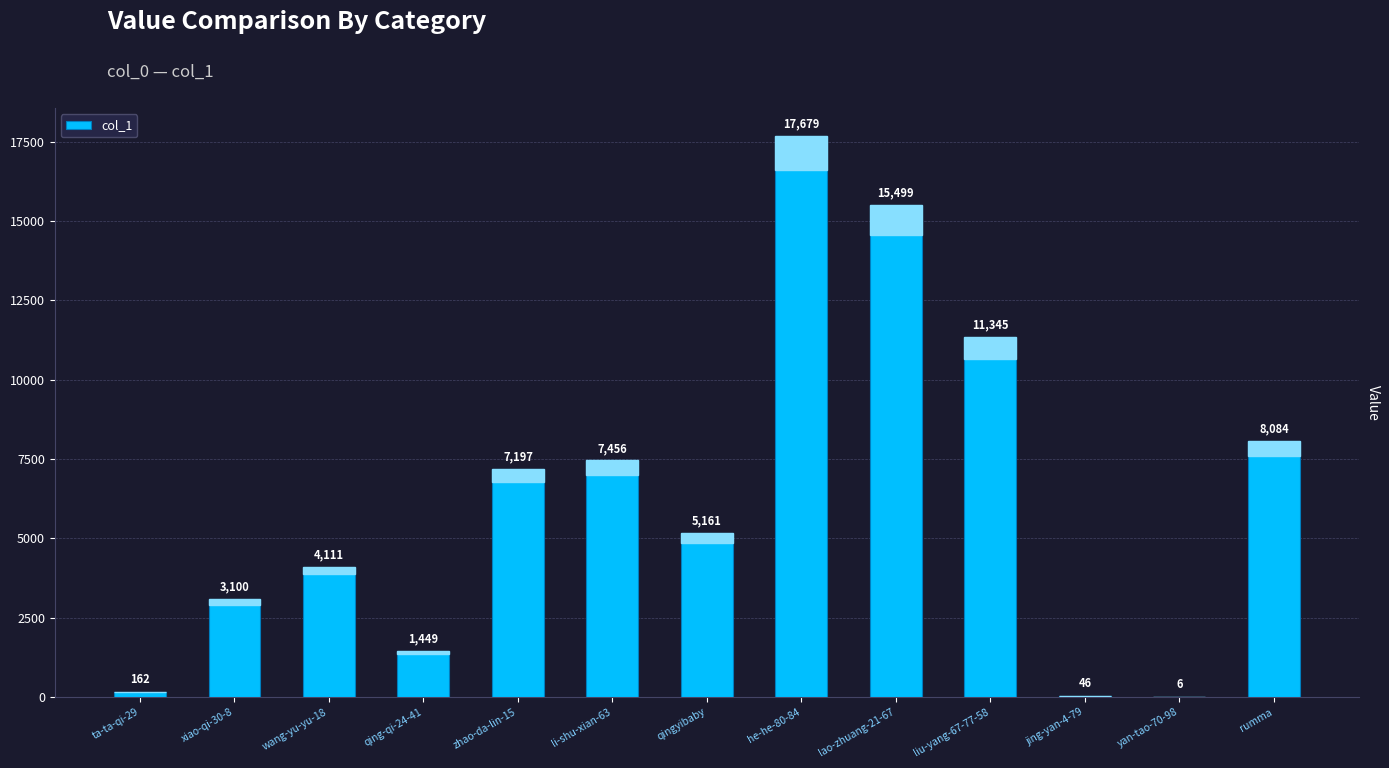

True or false: the data shows 5161 at qingyibaby.

True